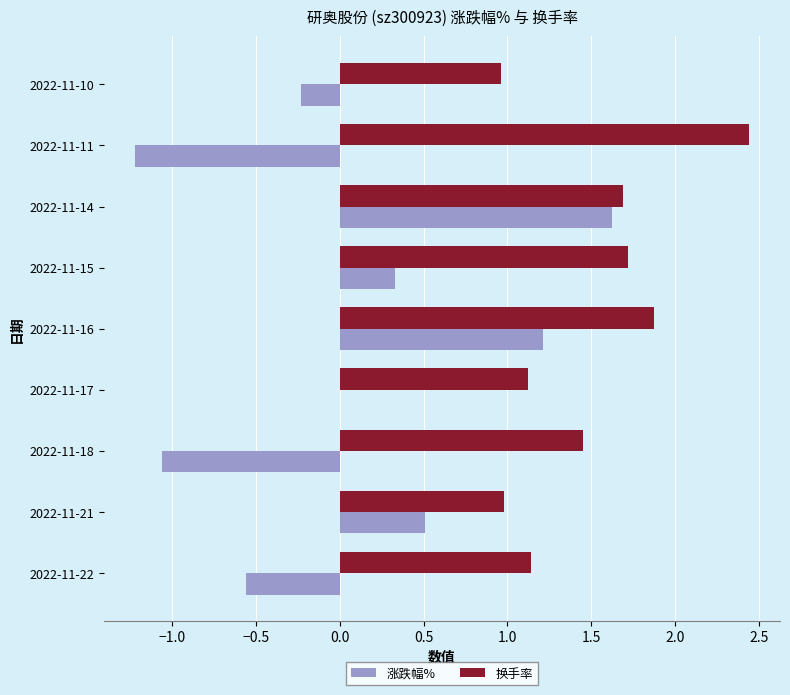

Which series changed the most between 2022-11-18 and 2022-11-15?

涨跌幅%